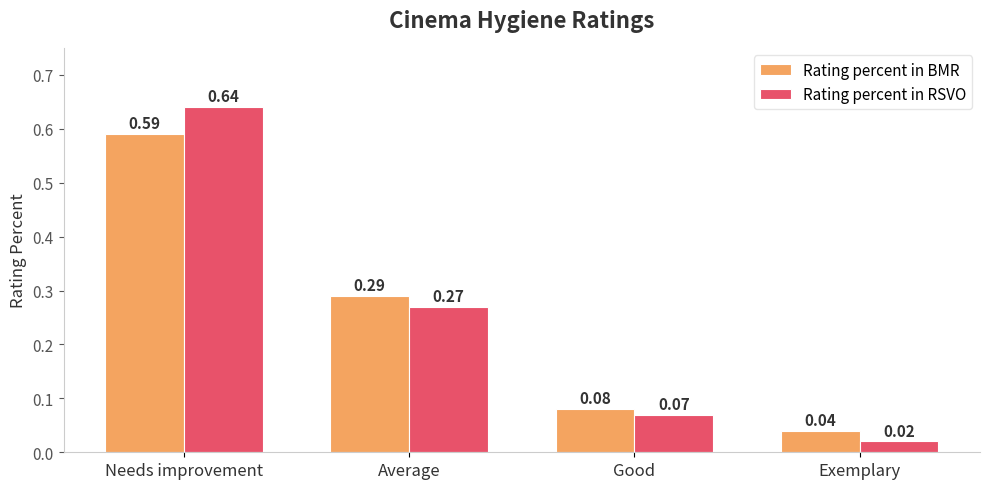

Which series has the widest spread of values?

Rating percent in RSVO